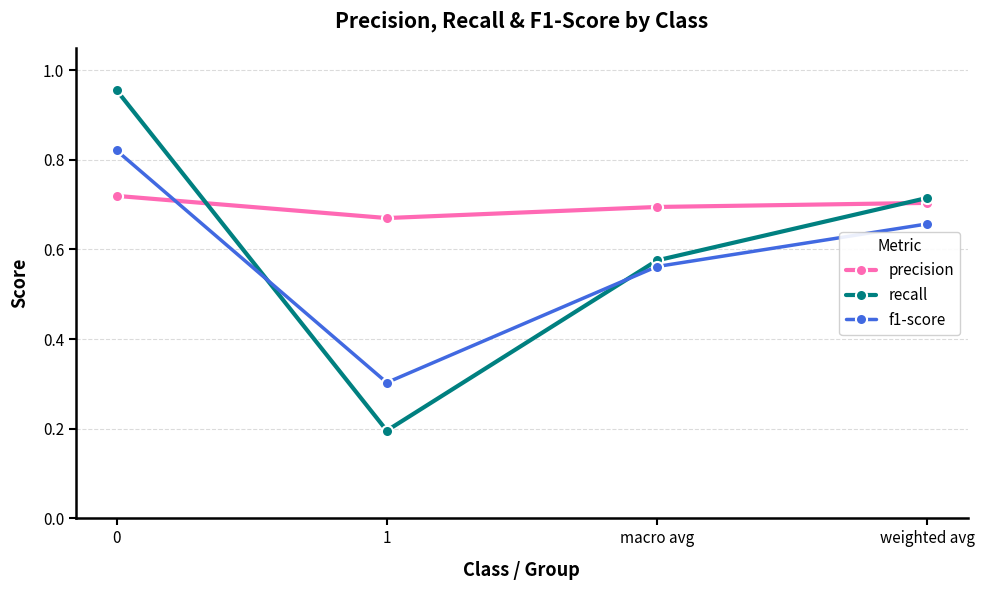

What is the difference between the f1-score values at 0 and 1?

0.5